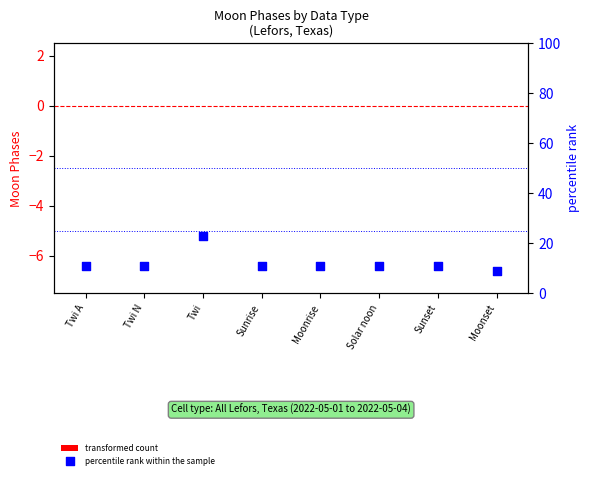

Which series reaches the maximum Y coordinate?

percentile rank within the sample